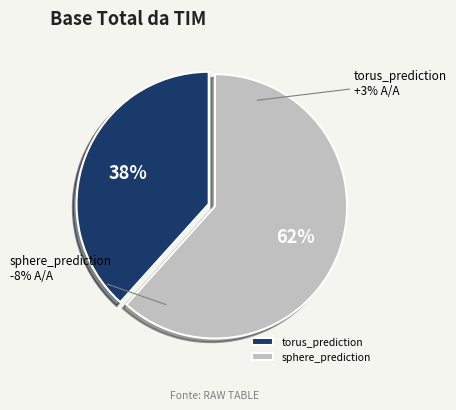

True or false: torus_prediction accounts for 24% of the total.

False